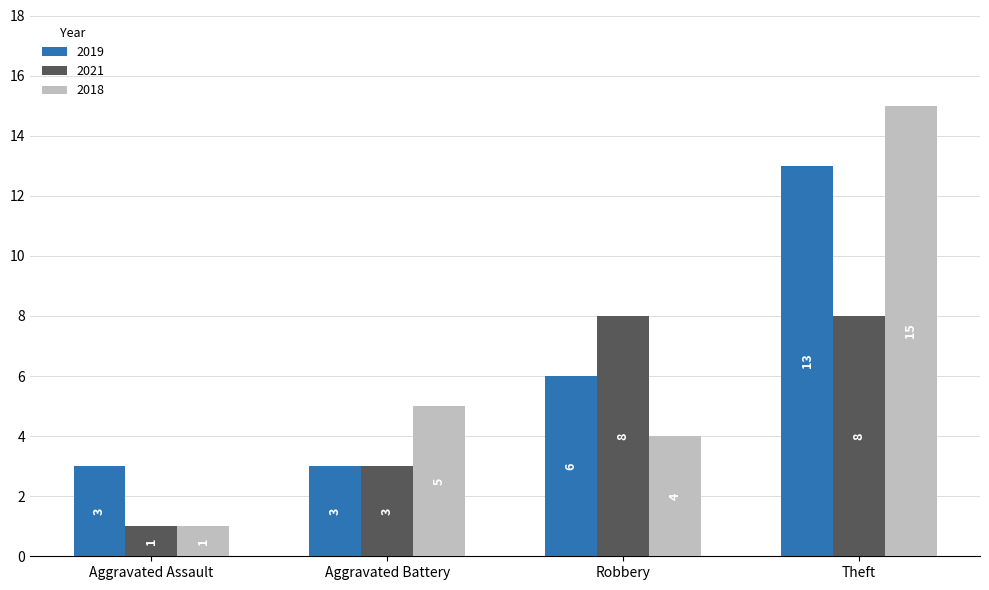

Where is 2019 nearest to the value 8?

Robbery